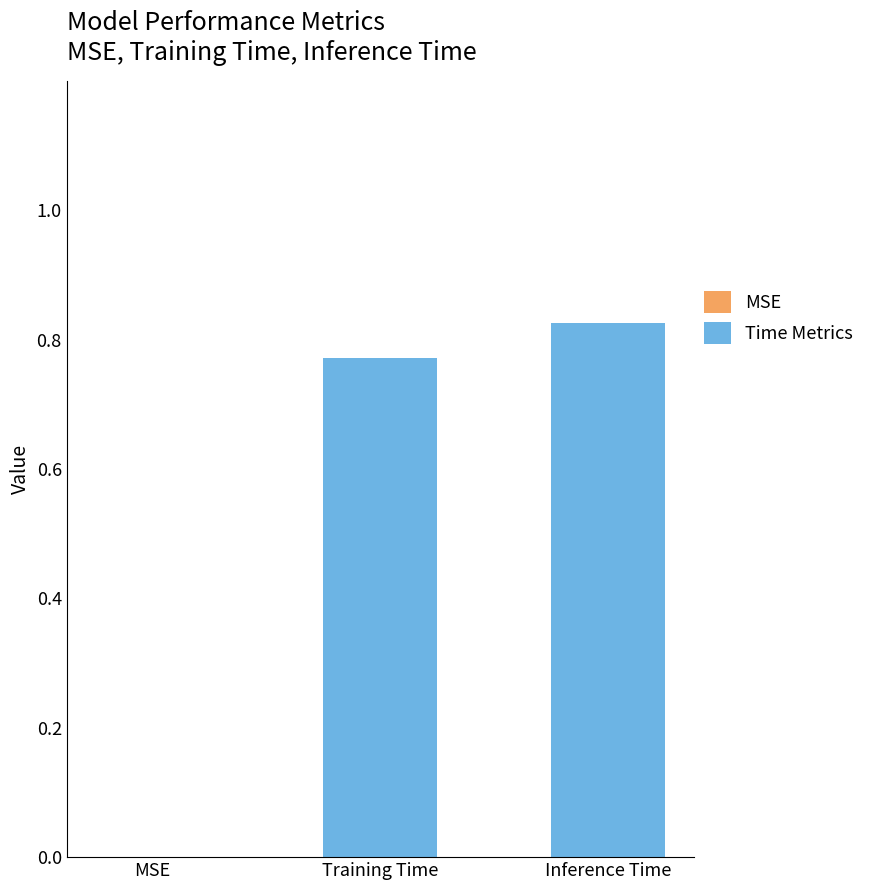

At which label is the value closest to 0?

MSE